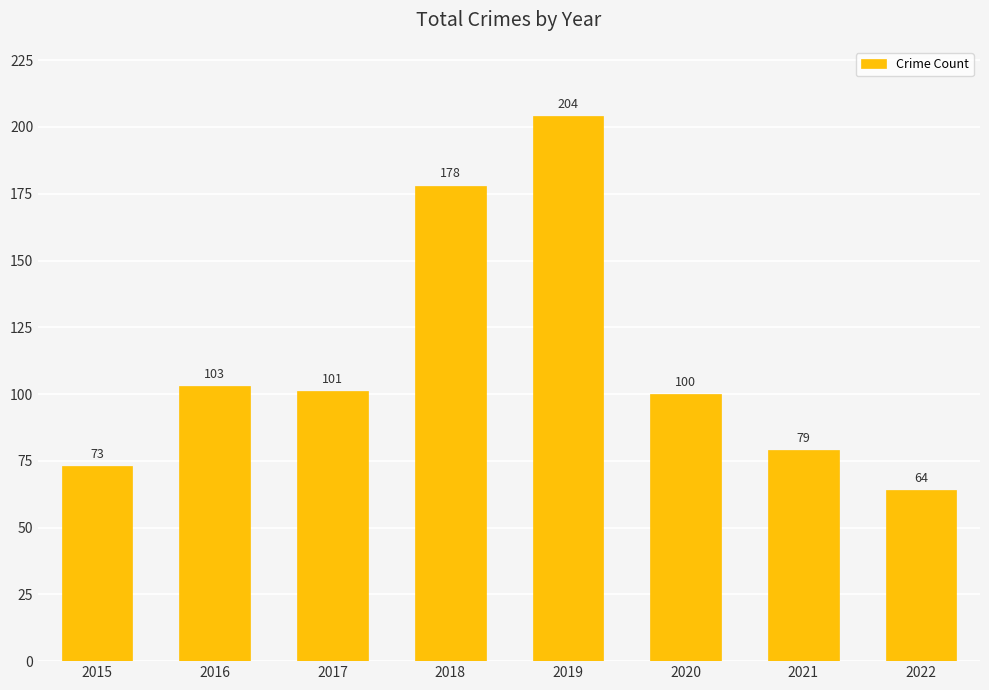

At which category does the chart reach its minimum across all series?

2022